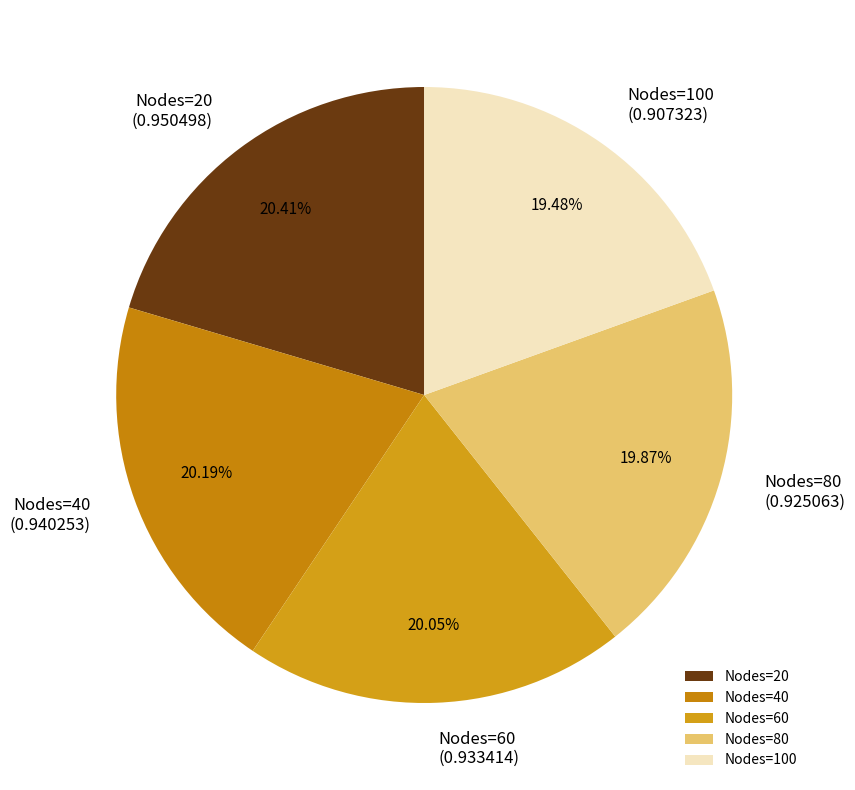

Does Nodes=100 account for over 50% of the chart?

No